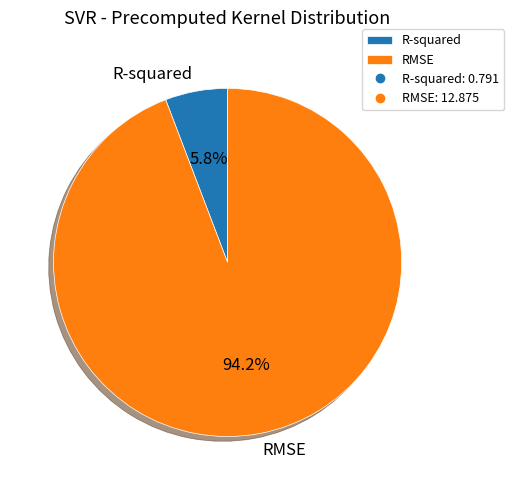

What is the total percentage of R-squared and RMSE?

100.0%